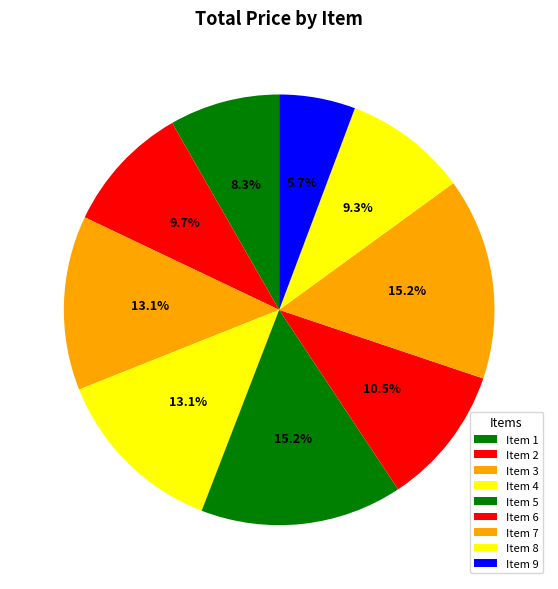

What is the largest slice in the pie chart?

Item 5